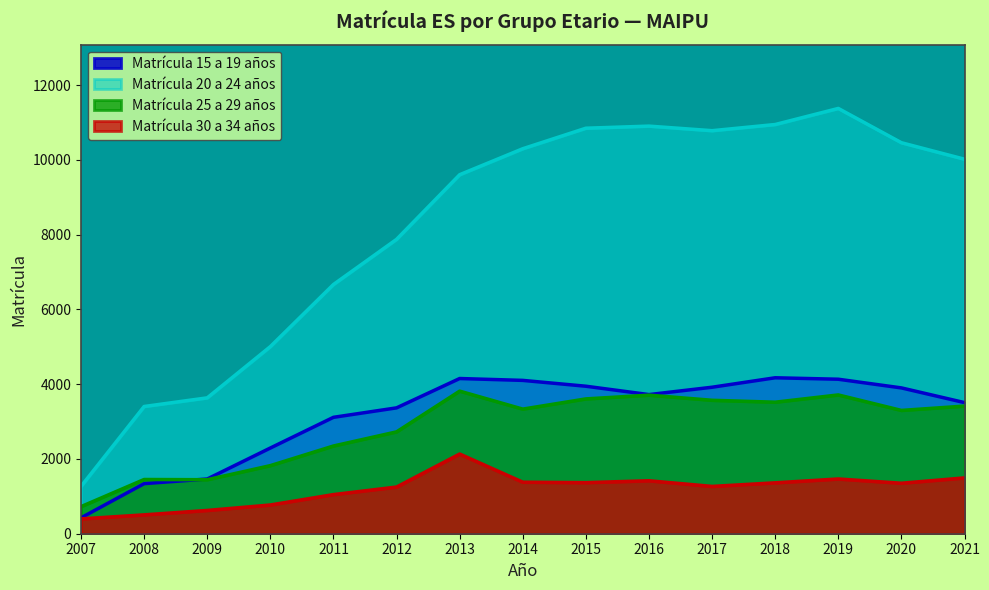

The Matrícula 30 a 34 años series shows 718 at 2014. True or false?

False